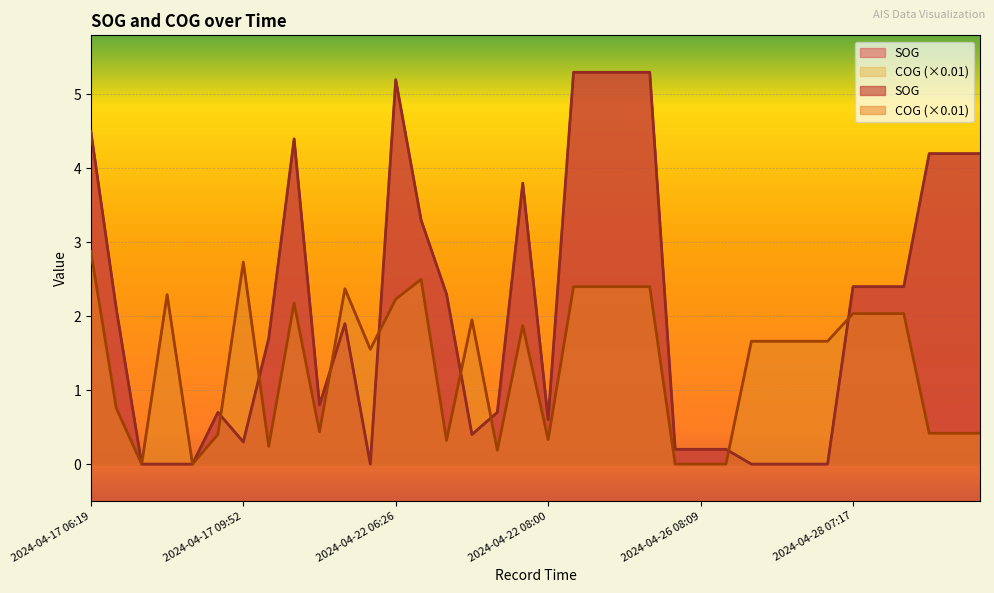

How many values in the SOG series exceed 1?

19